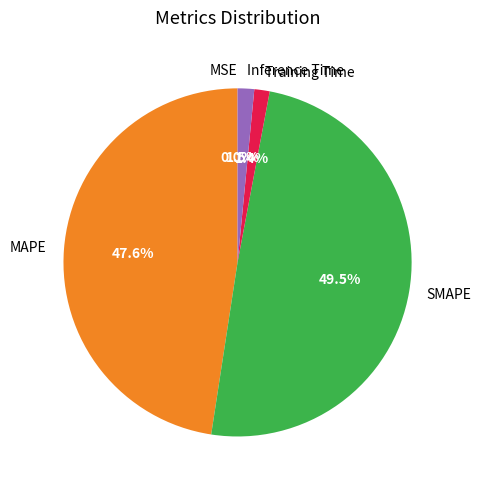

What is the largest slice in the pie chart?

SMAPE